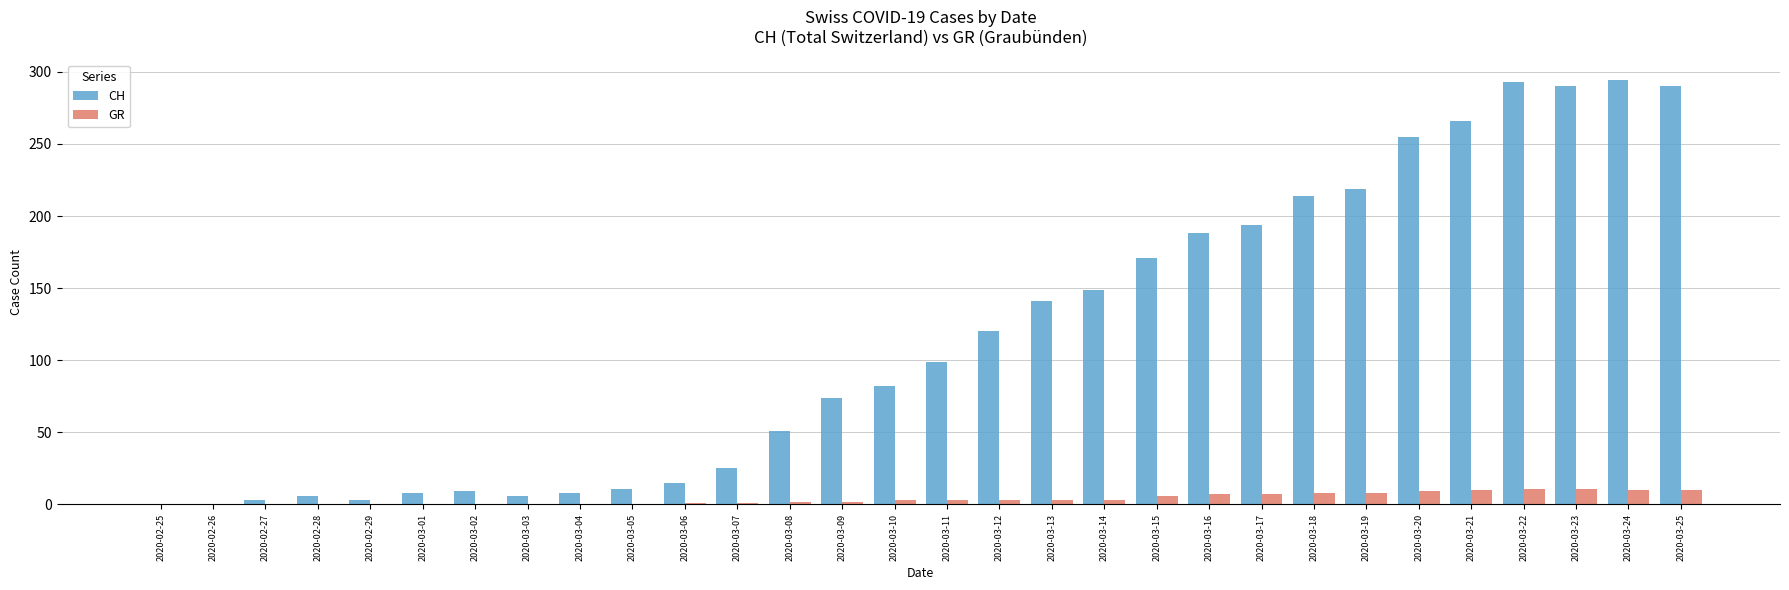

What is the spread (max minus min) of values at 2020-03-19?

211